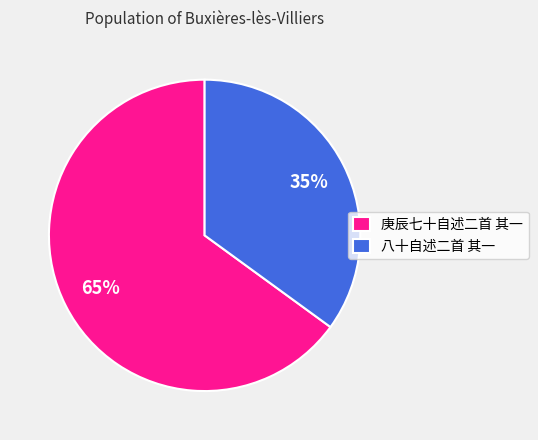

True or false: 庚辰七十自述二首 其一 accounts for 65% of the total.

True